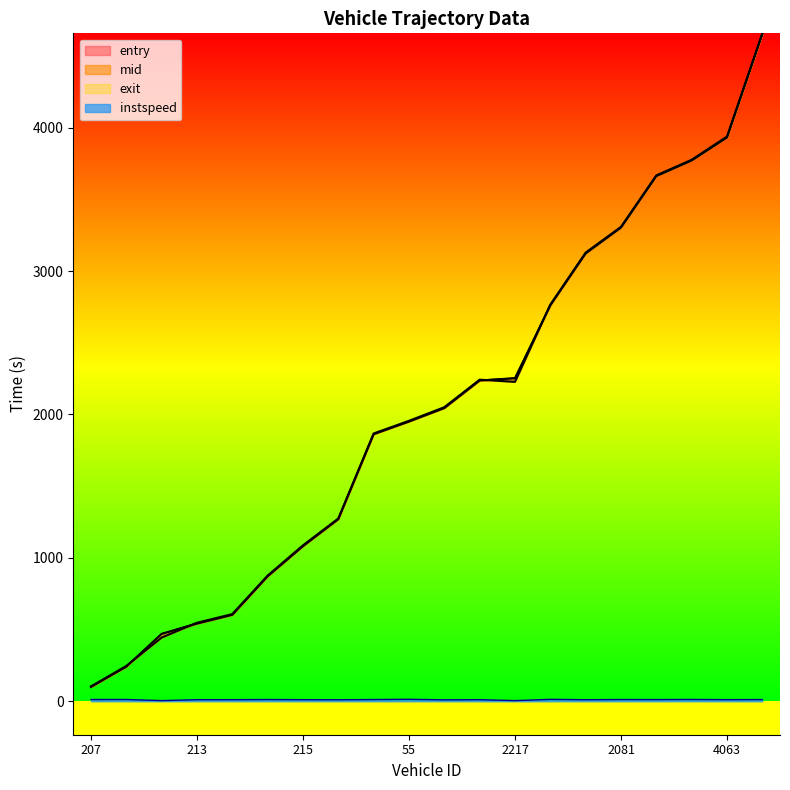

How many series are shown in this chart?

4